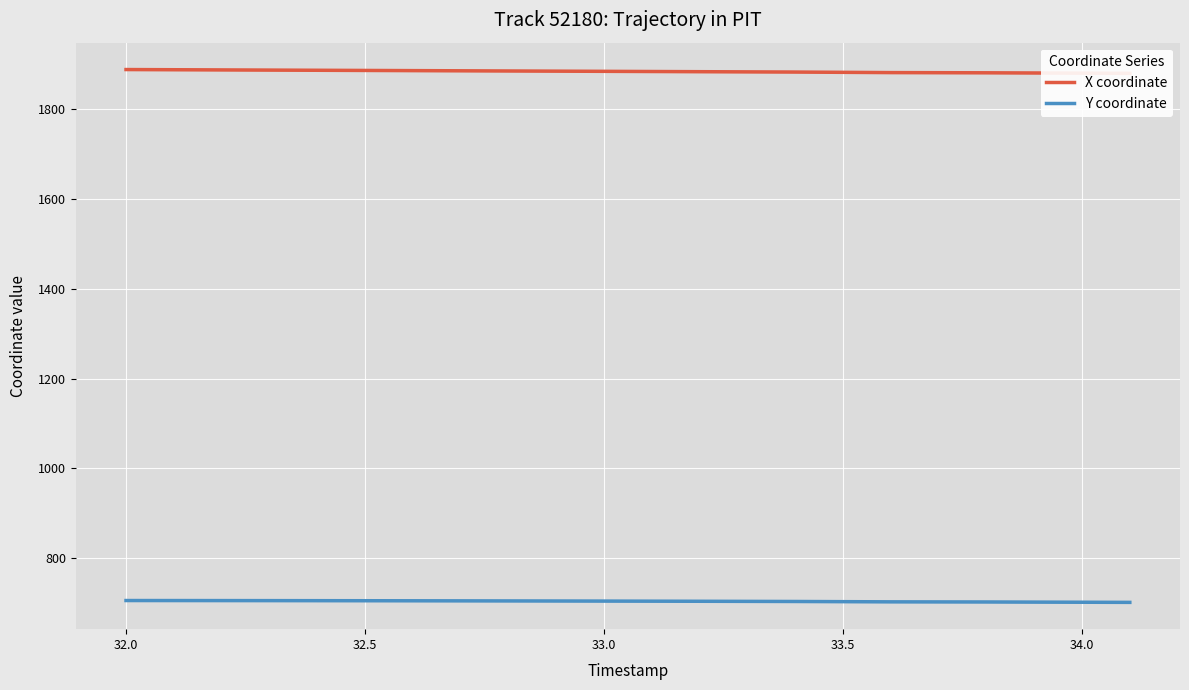

What is the lowest value of the Y coordinate series?

700.9